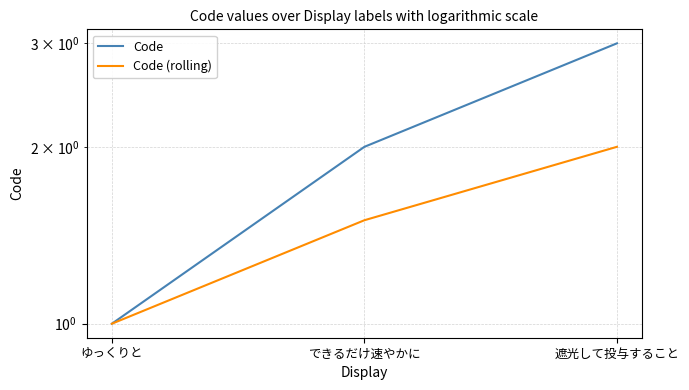

At which label is Code closest to 2?

できるだけ速やかに